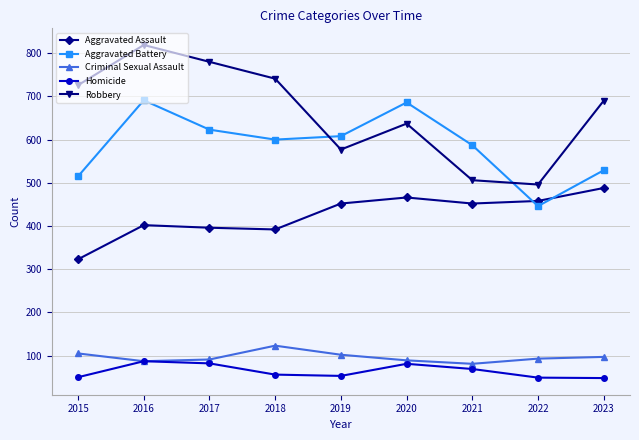

What is the value of the Aggravated Assault point at the 1st from the left?

323